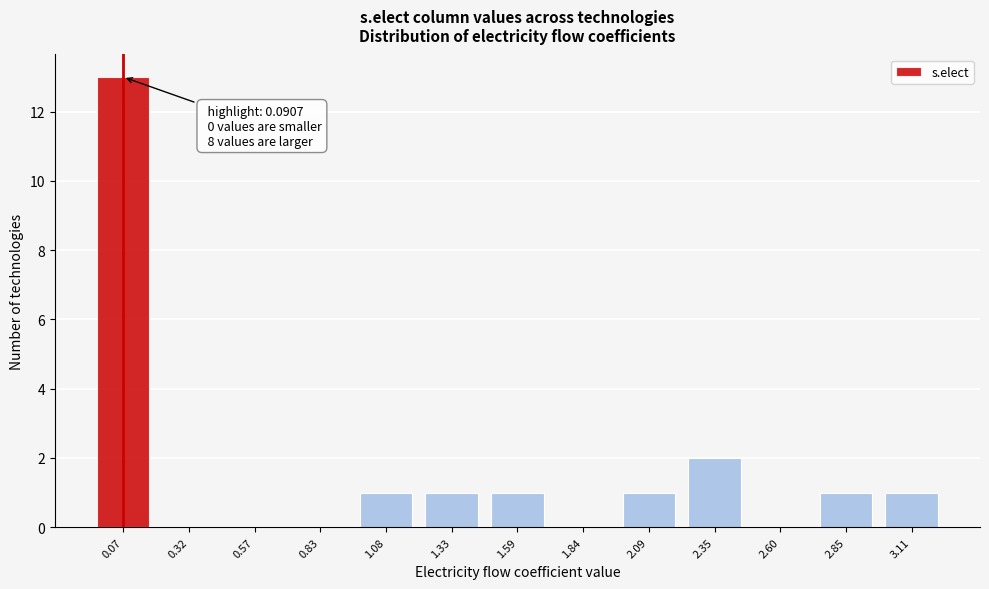

Reading left to right, extract all data points from this chart.

0.07=13	0.32=0	0.57=0	0.83=0	1.08=1	1.33=1	1.59=1	1.84=0	2.09=1	2.35=2	2.60=0	2.85=1	3.11=1